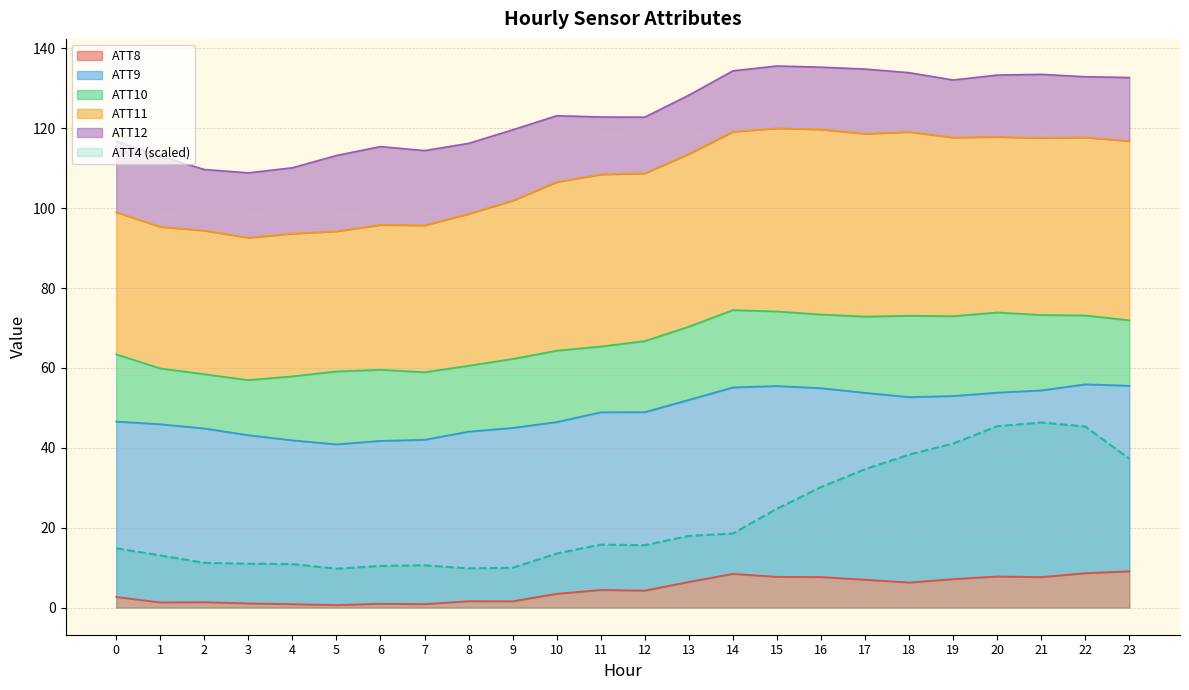

Is the value of ATT8 at 18 greater than the value of ATT11 at 2?

No